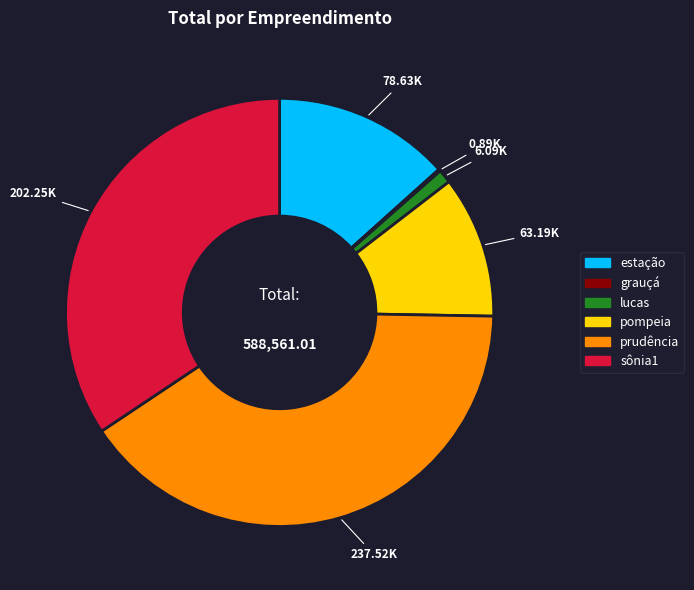

What is the ratio of the value at pompeia to the value at lucas?

10.4